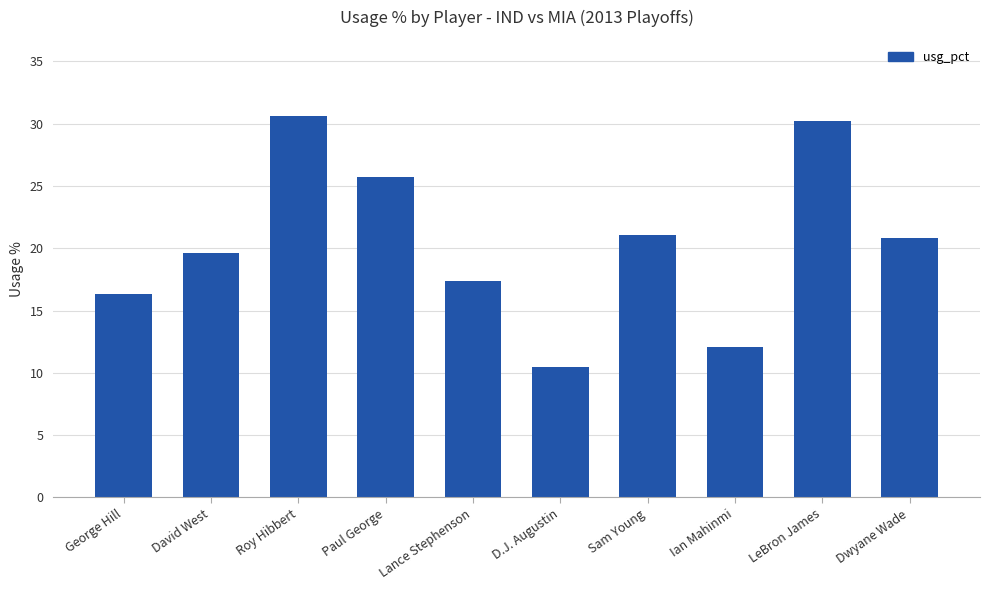

Does the chart contain any negative values?

No